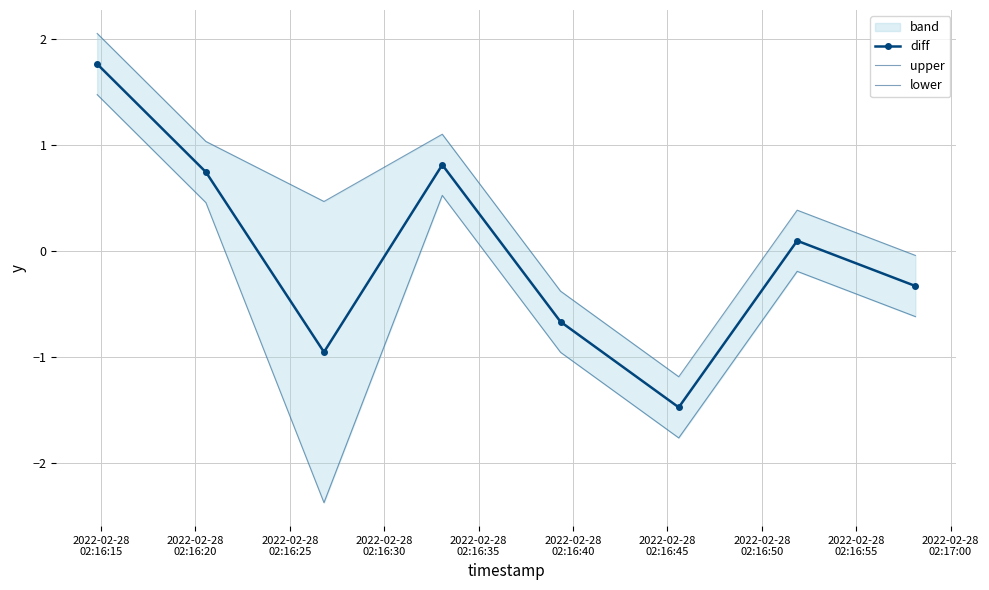

What is the minimum value shown in the chart?

-2.4